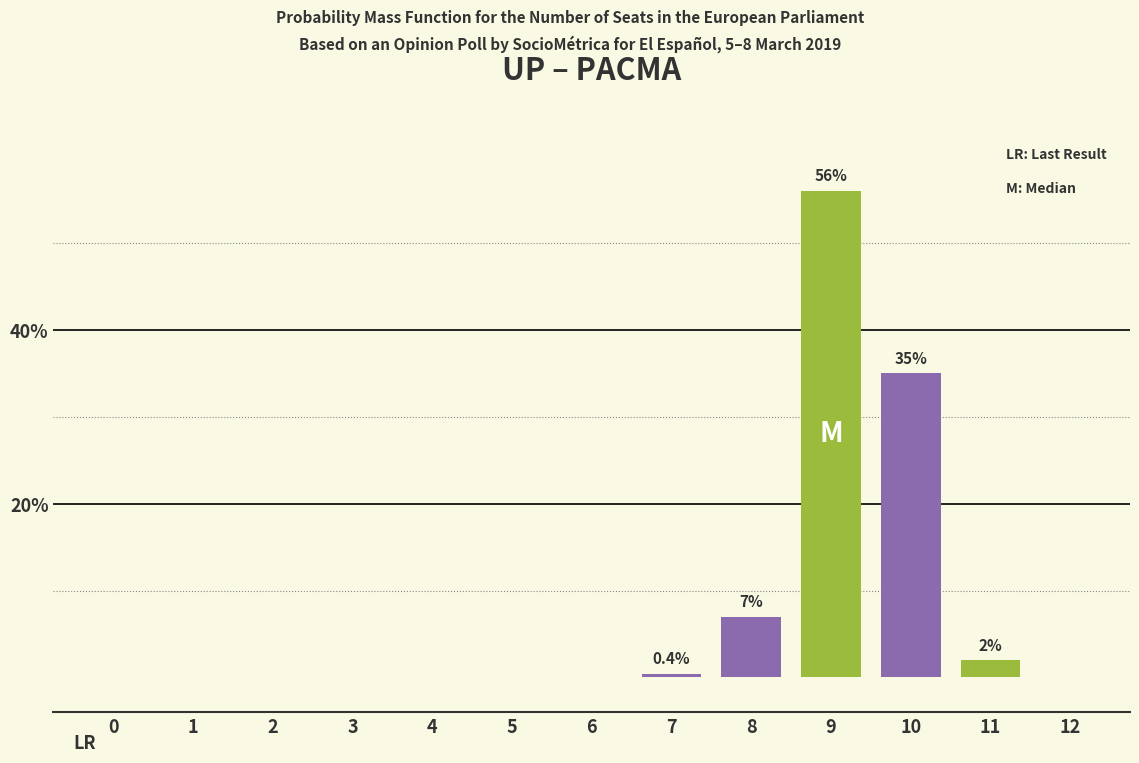

Reading left to right, extract all data points from this chart.

0=0.0	1=0.0	2=0.0	3=0.0	4=0.0	5=0.0	6=0.0	7=0.4	8=7.0	9=56.0	10=35.0	11=2.0	12=0.0